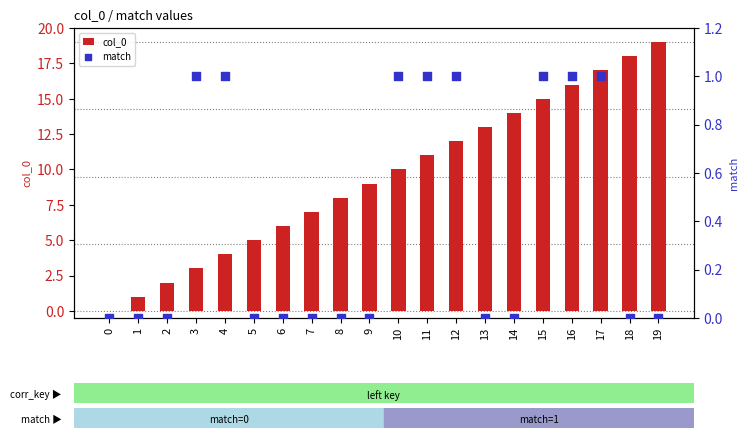

What are all the series names shown in the legend?

col_0, match